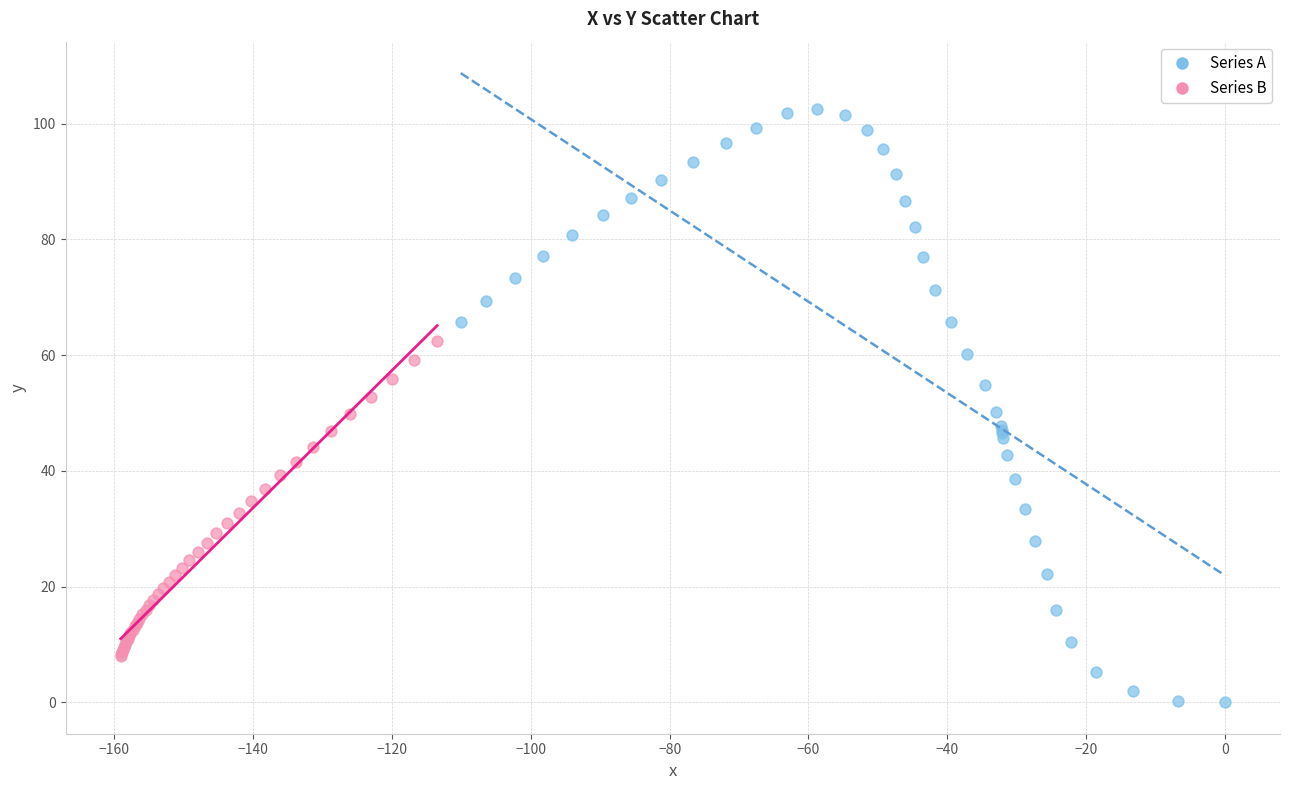

Which series contains the highest Y value?

Series A